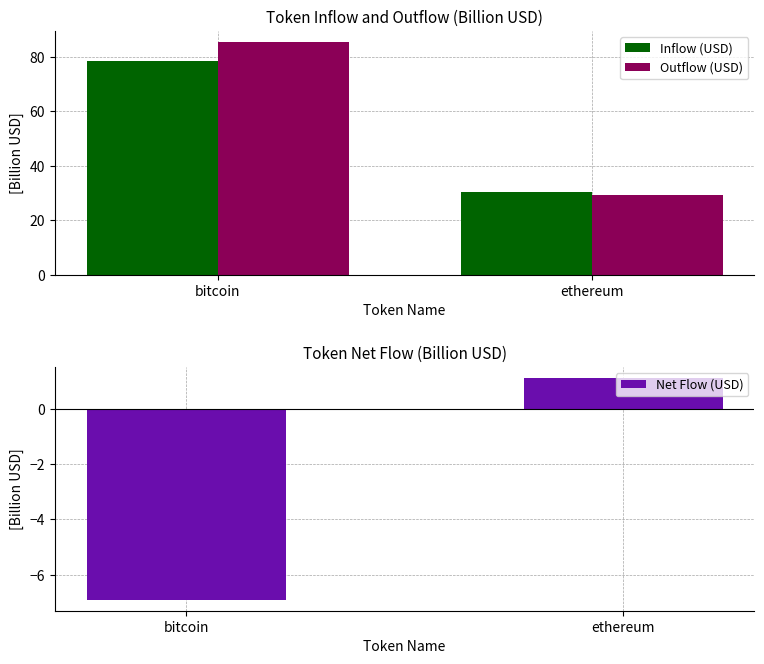

How many values in the Inflow (USD) series exceed 78?

1